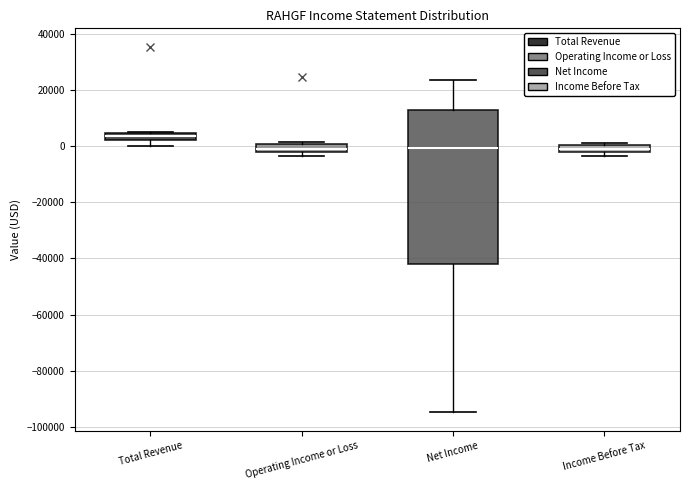

Where is the lower edge of the box for Income Before Tax on the y-axis? The values are not printed on the chart, so give them approximately, as read against the axis.

-2000